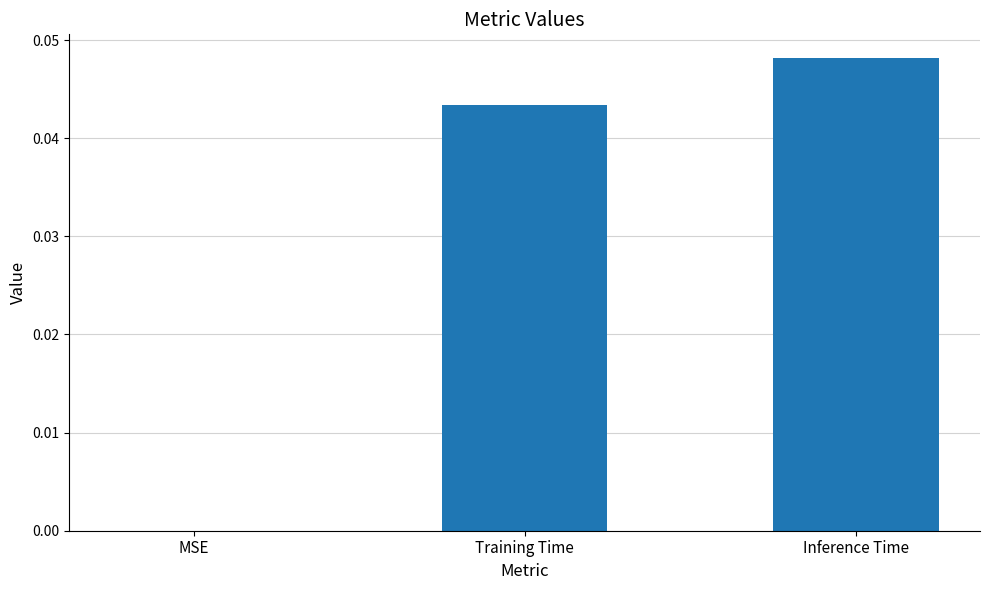

Are the bars horizontal?

No